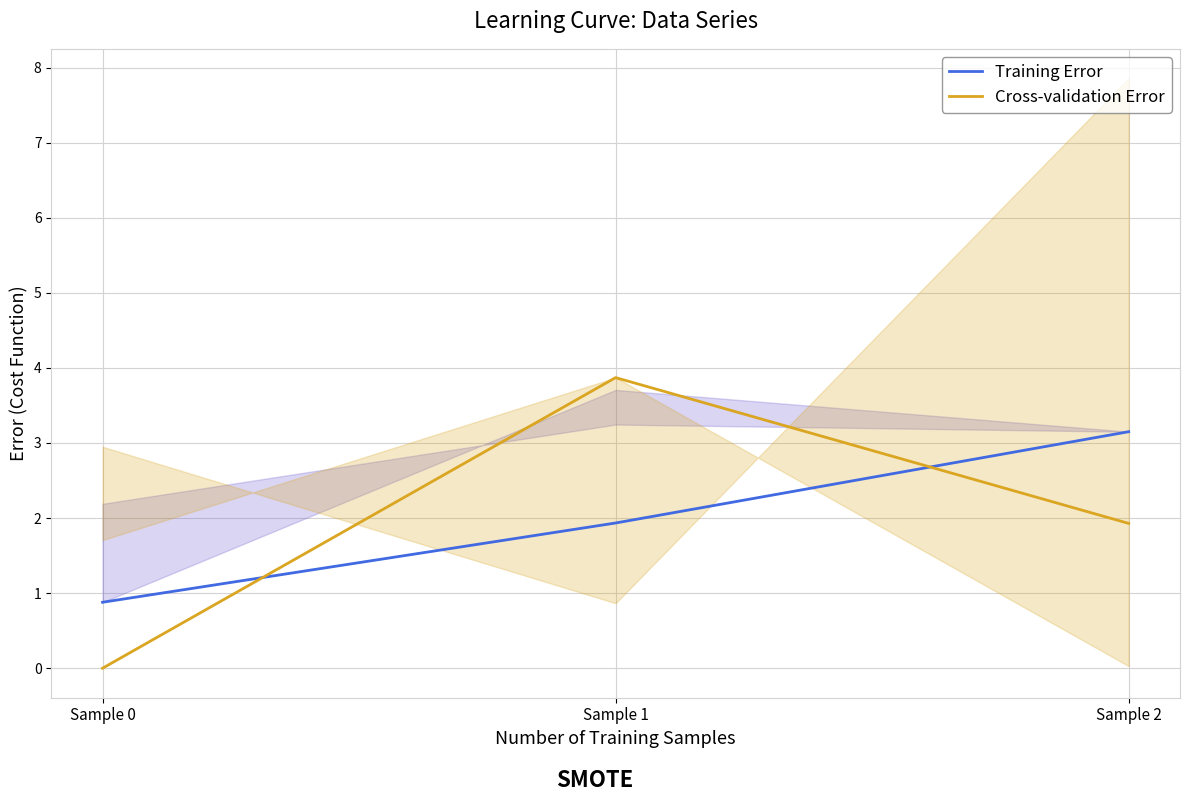

How many values in the Cross-validation Error series exceed 1?

2